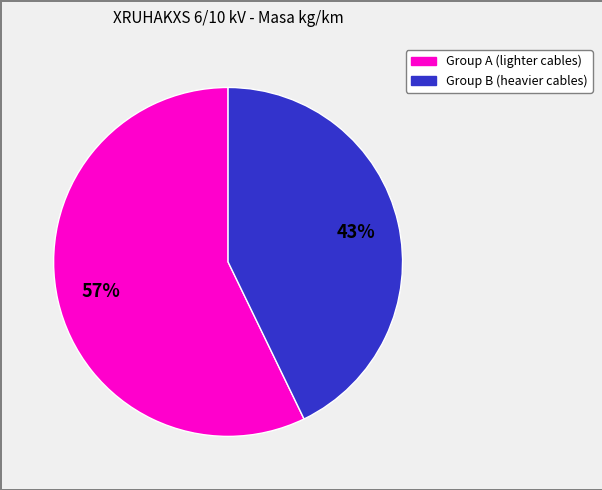

Does any single category account for the majority?

Yes